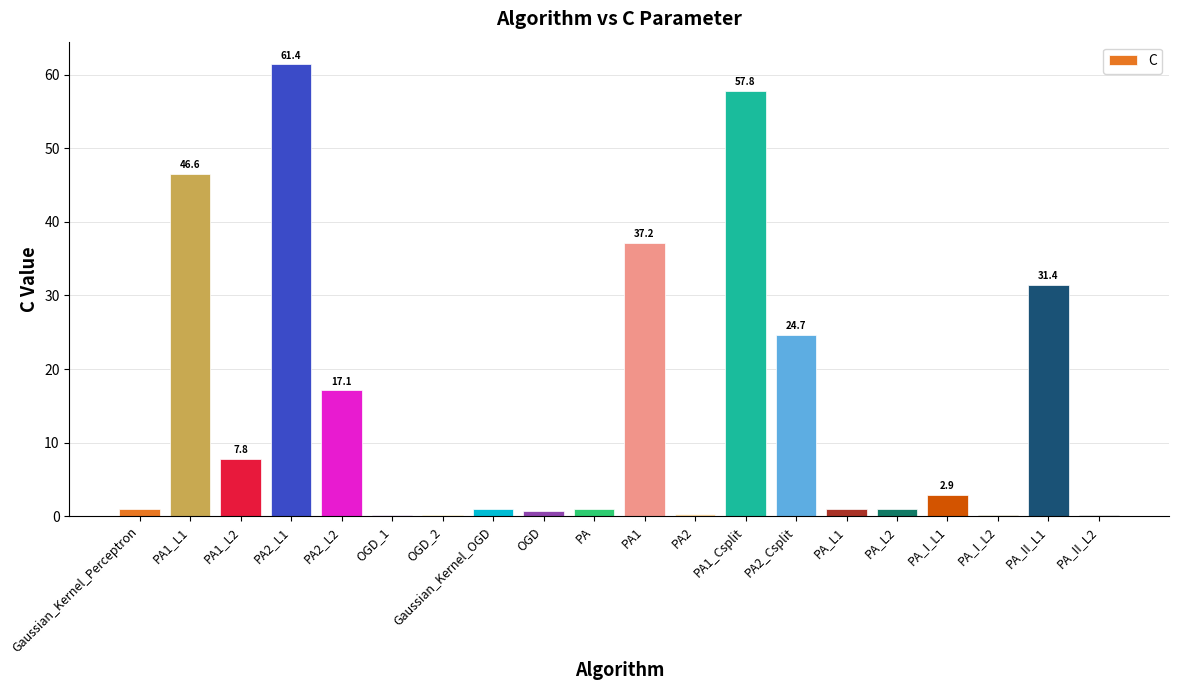

What is the sum of all values?

293.5